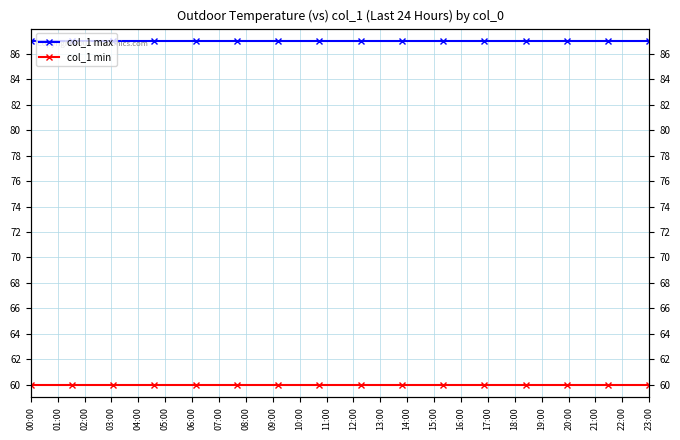

The col_1 min series shows 14 at 04:00. True or false?

False